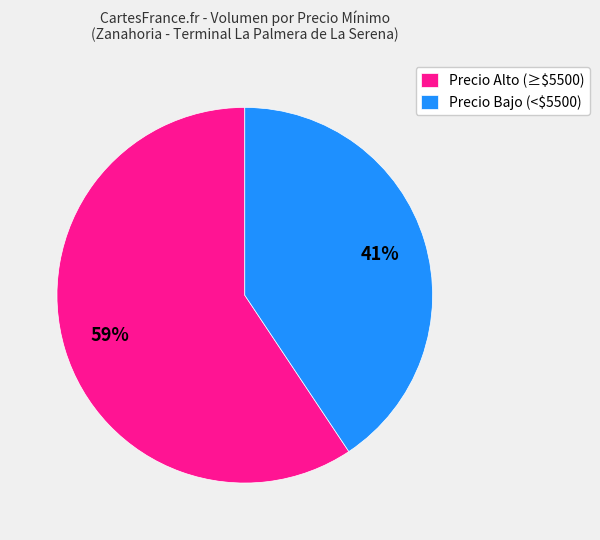

How many segments does this pie chart have?

2